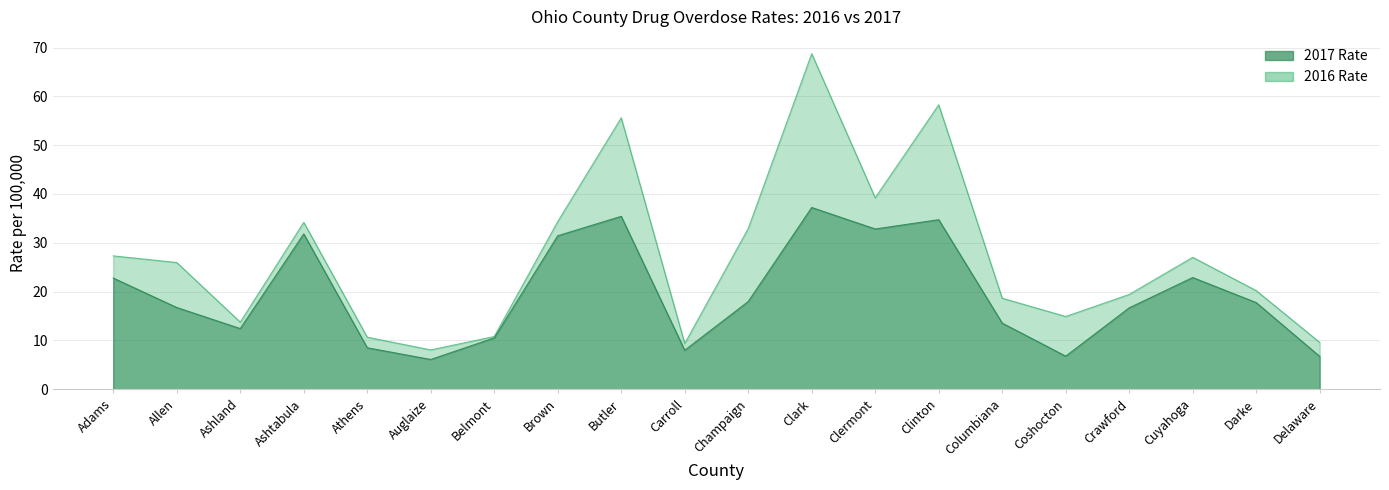

How many interior local peaks does the 2016 series have?

5